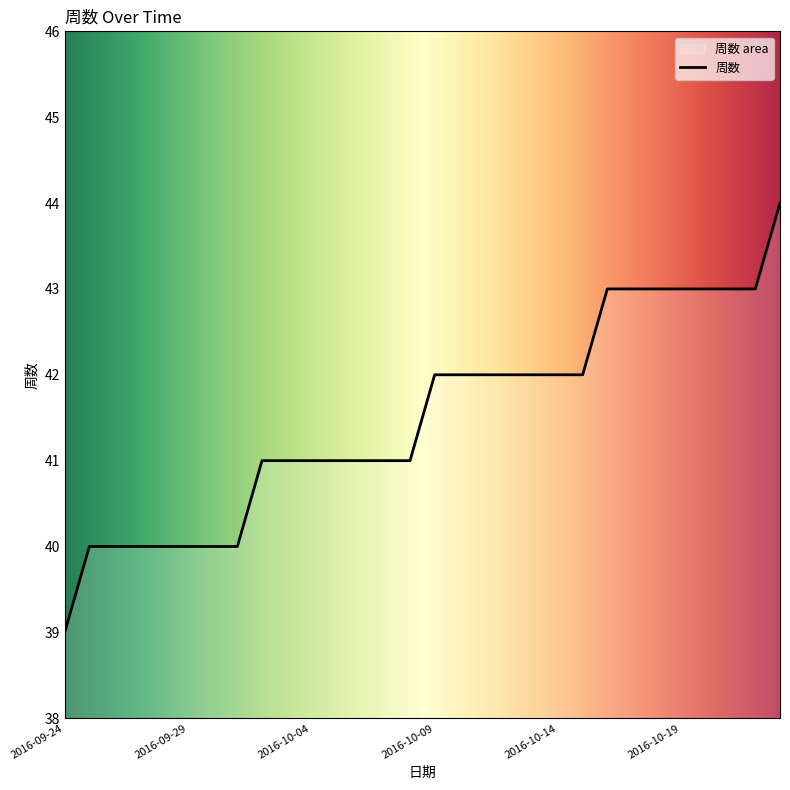

How many lines are shown in the chart?

1